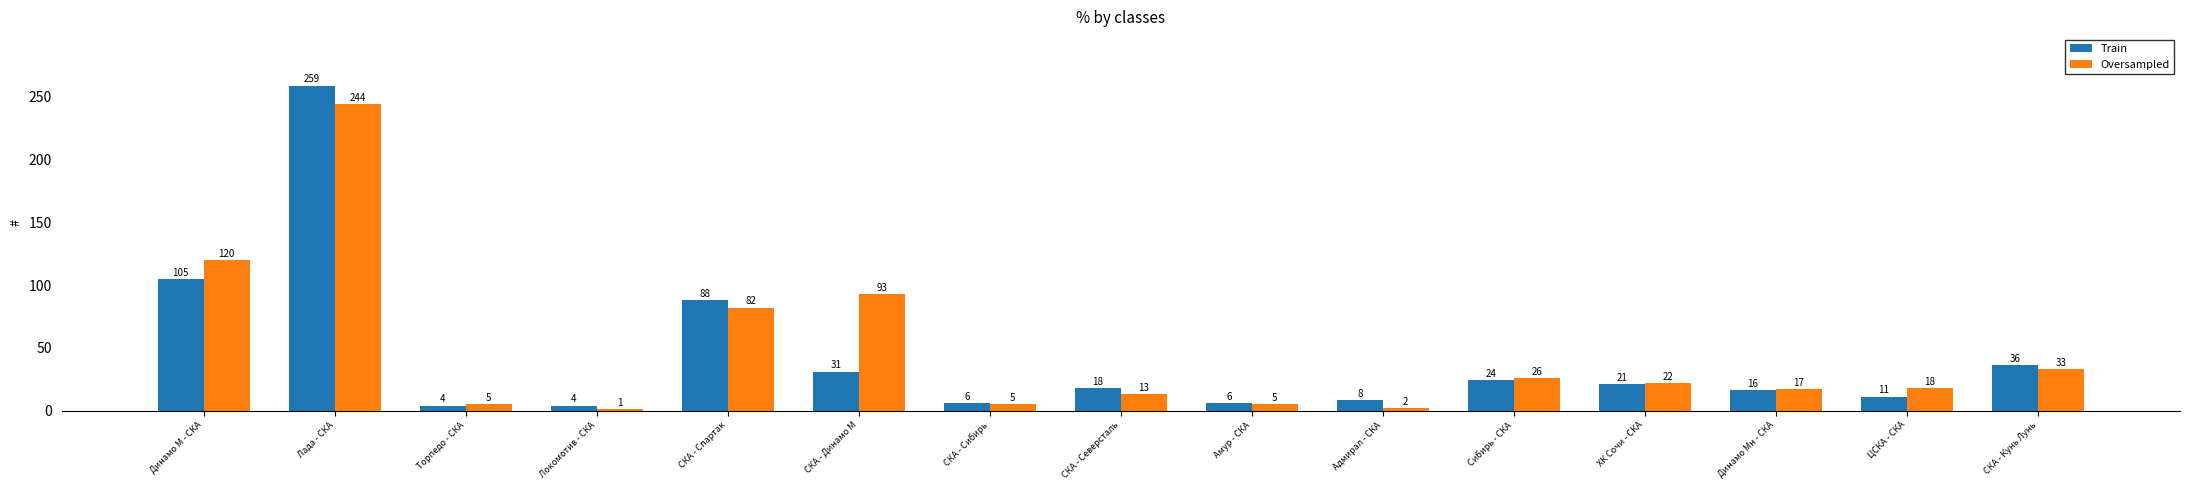

The value of Oversampled at Амур - СКА is 5. True or false?

True